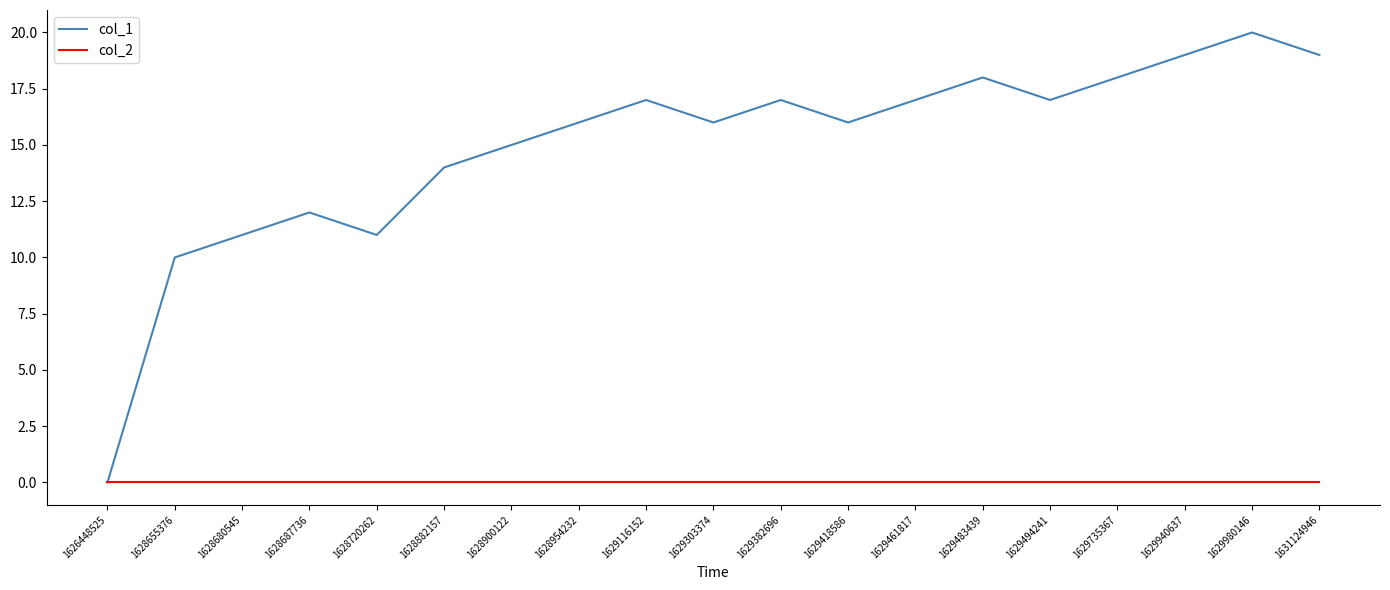

The value of col_1 at 1629980146 is 20. True or false?

True